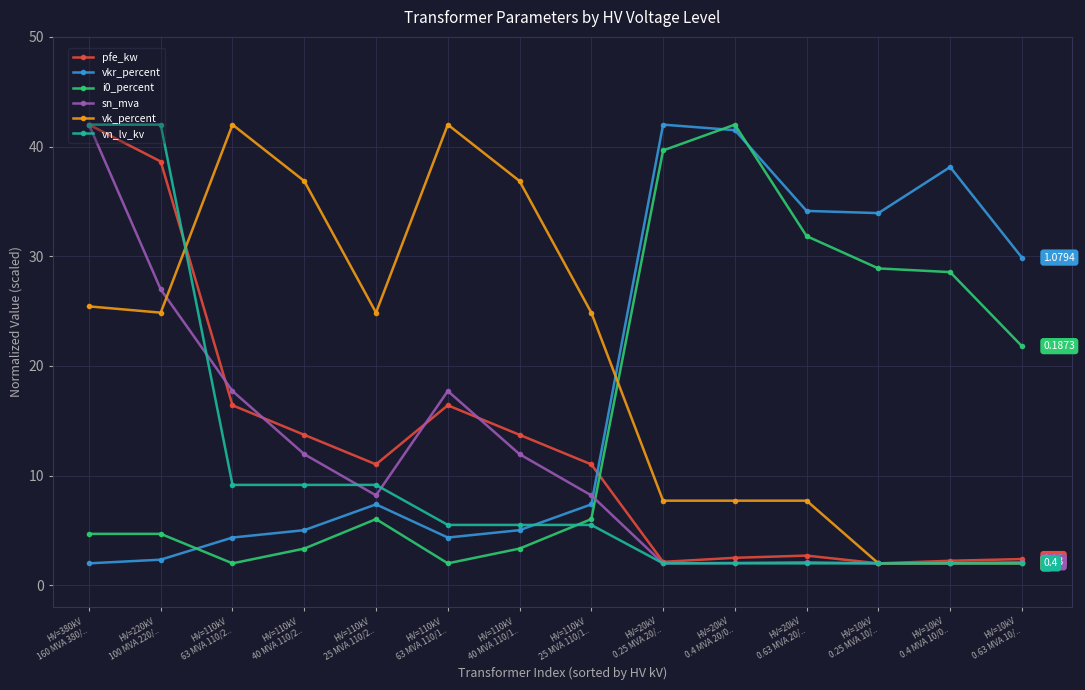

Is the value of vn_lv_kv at HV=110kV
25 MVA 110/2.. greater than the value of pfe_kw at HV=110kV
40 MVA 110/2..?

No